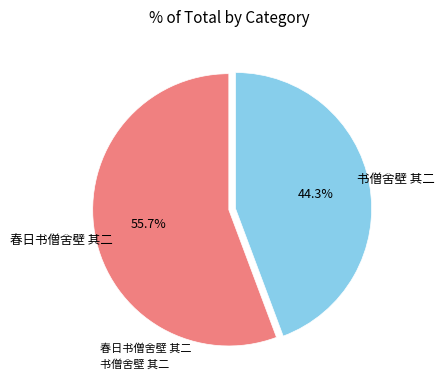

To the nearest percent, what portion does 春日书僧舍壁 其二 represent?

56%